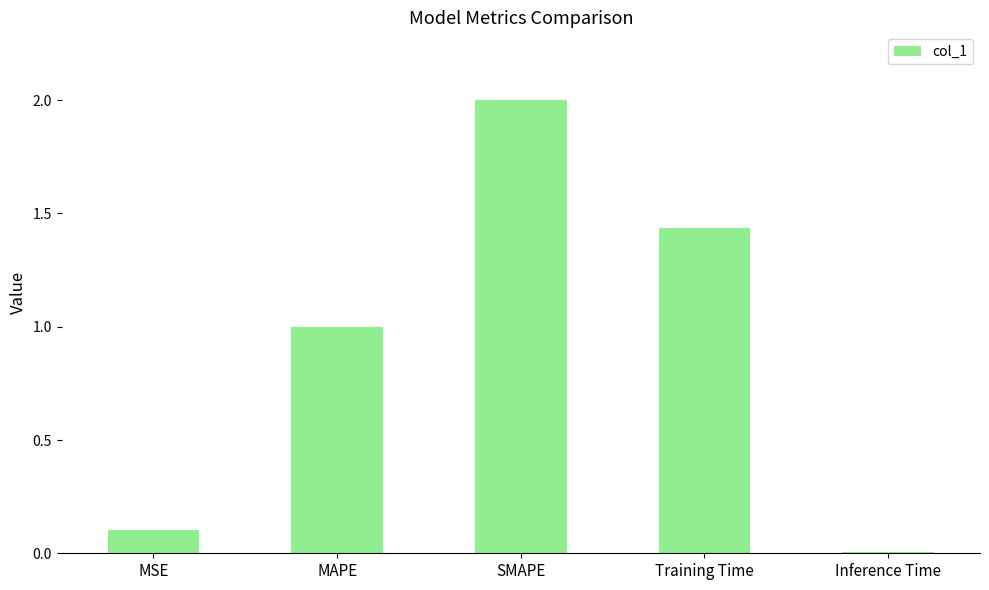

List the labels in order of value, smallest first.

Inference Time, MSE, MAPE, Training Time, SMAPE